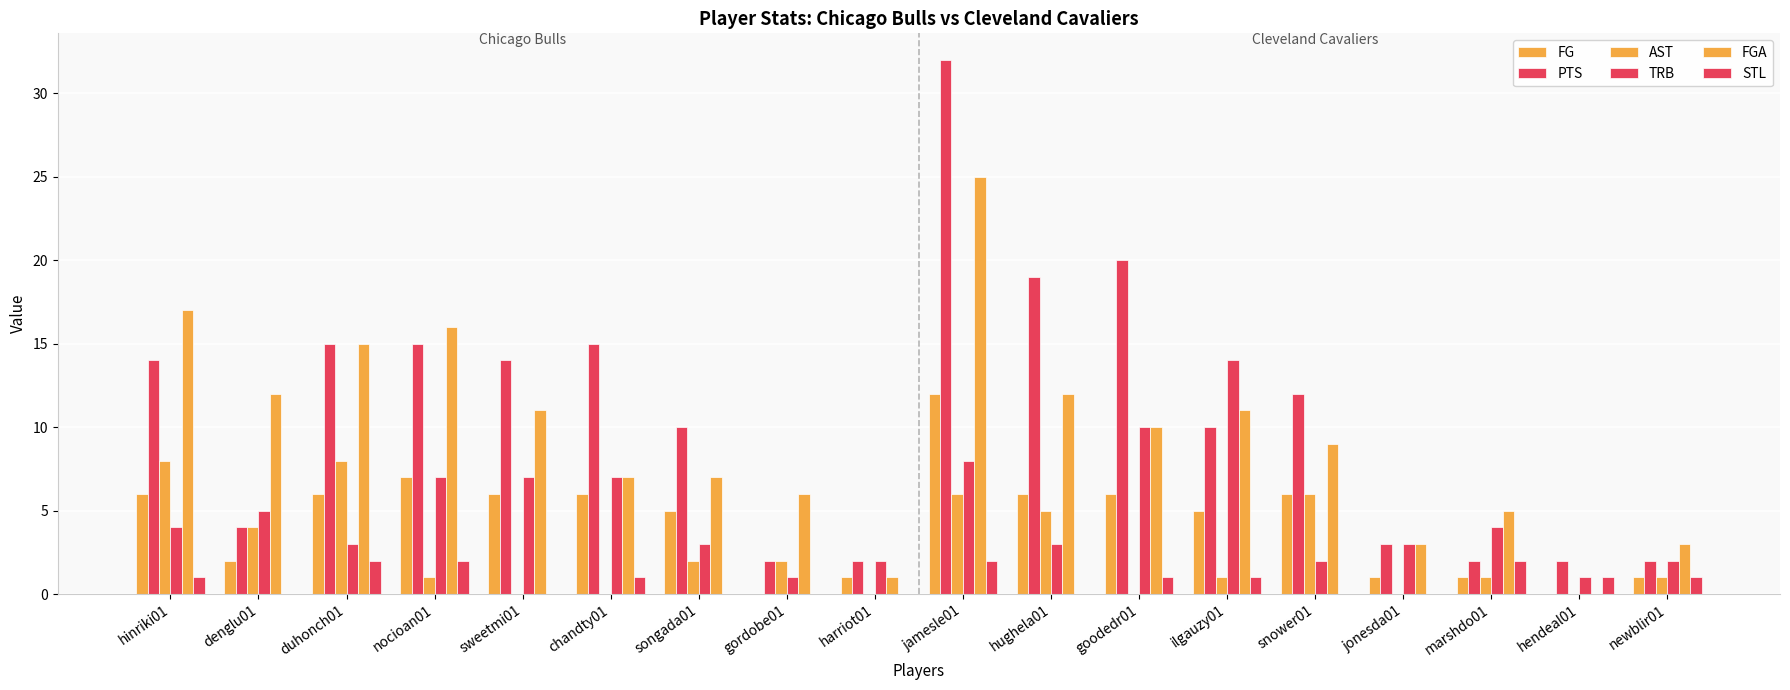

What is the maximum value shown in the chart?

32